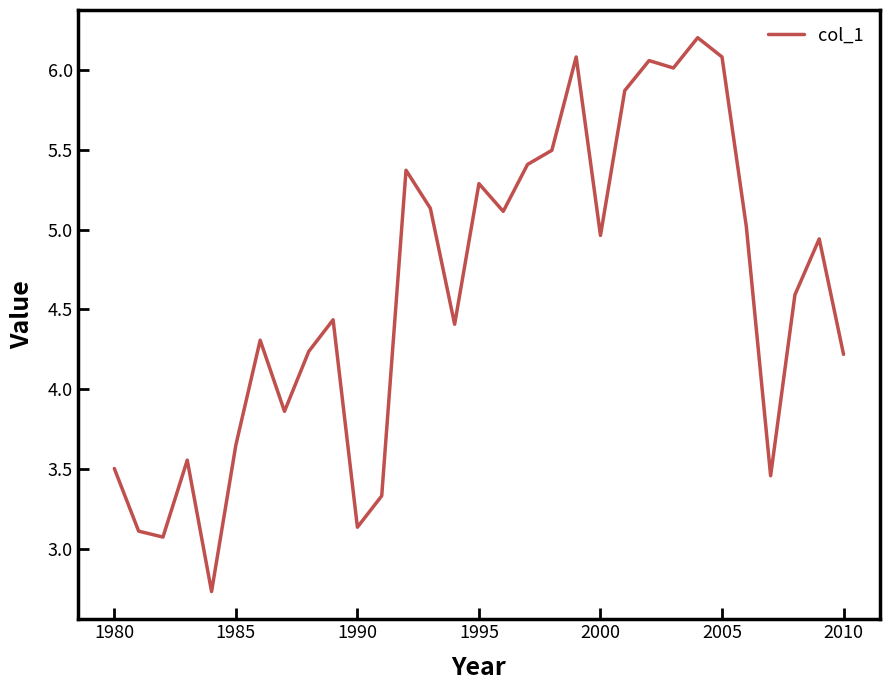

Does the chart have visible grid lines?

No